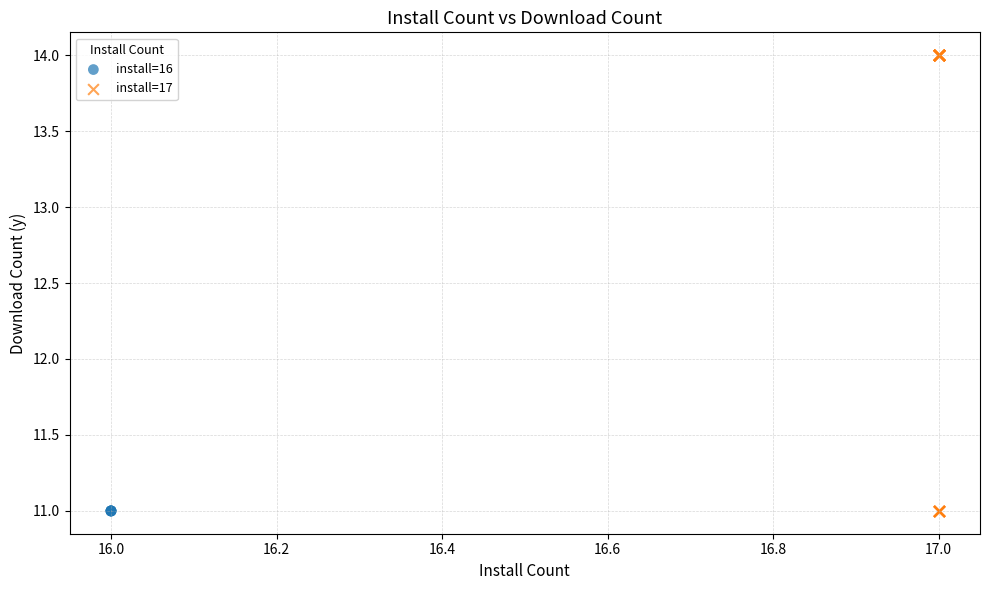

Which series contains the highest Y value?

install=17